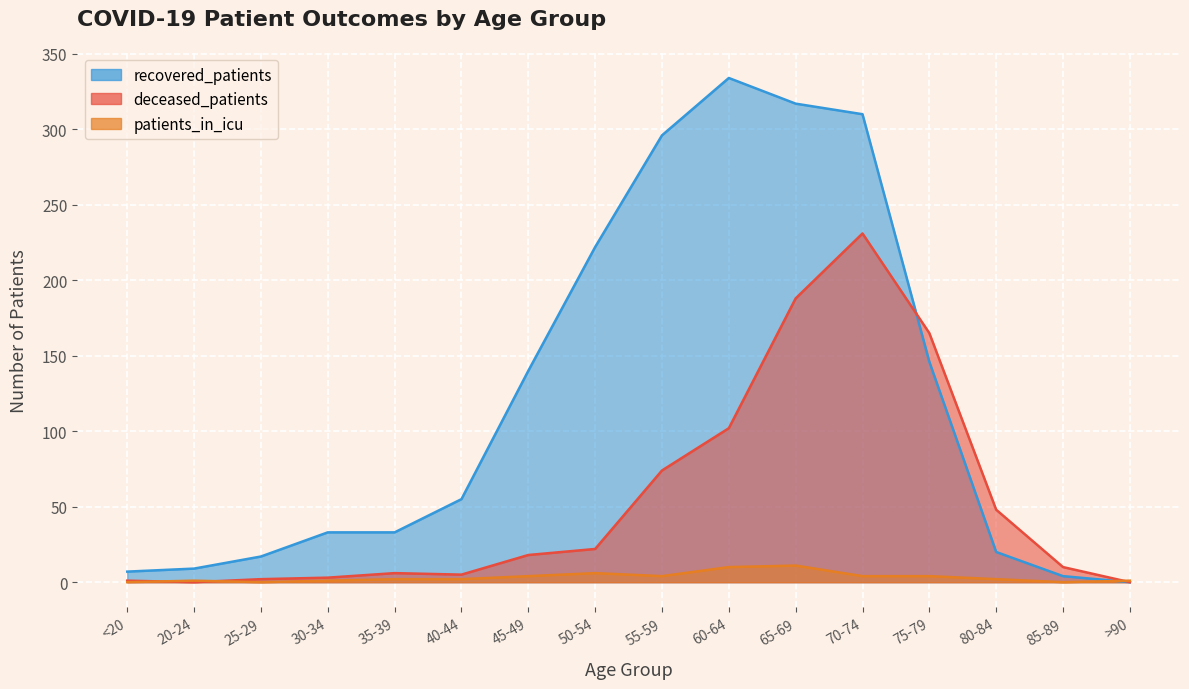

Where do deceased_patients and patients_in_icu first cross each other?

<20 and 20-24